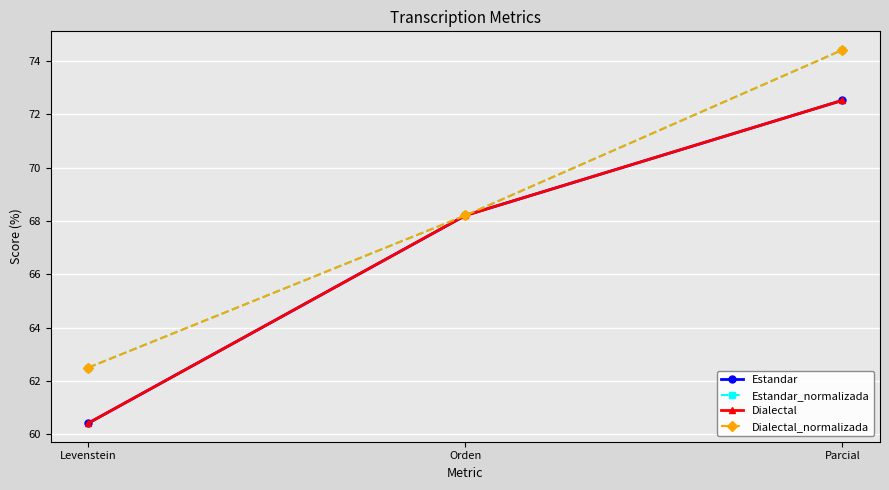

Is the value of Estandar_normalizada at Orden greater than the value of Estandar at Orden?

No